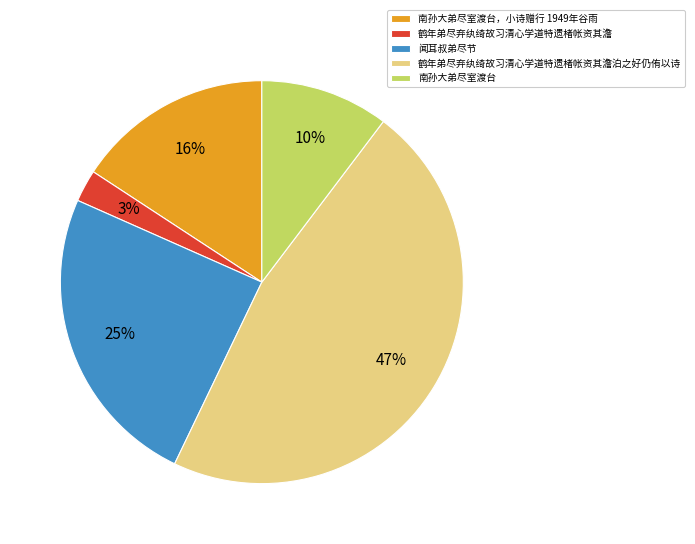

Does 闻耳叔弟尽节 account for over 50% of the chart?

No